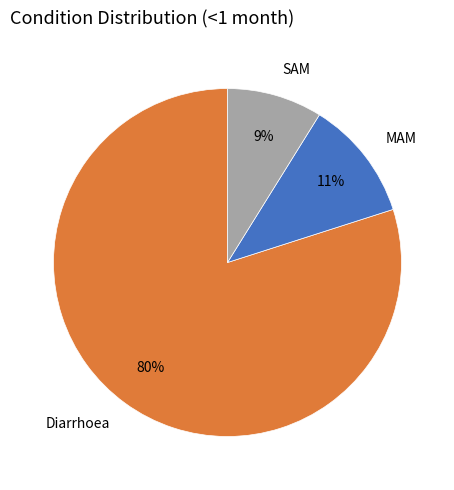

How many slices are in this pie chart?

3